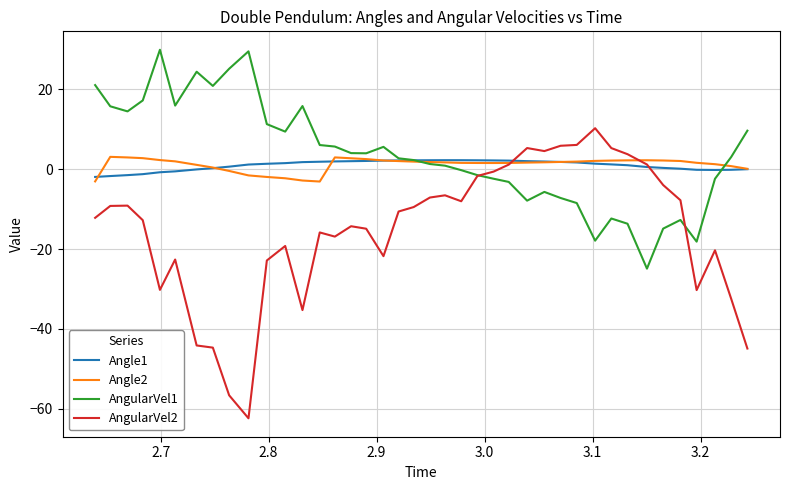

Which series has the largest range (max minus min)?

AngularVel2